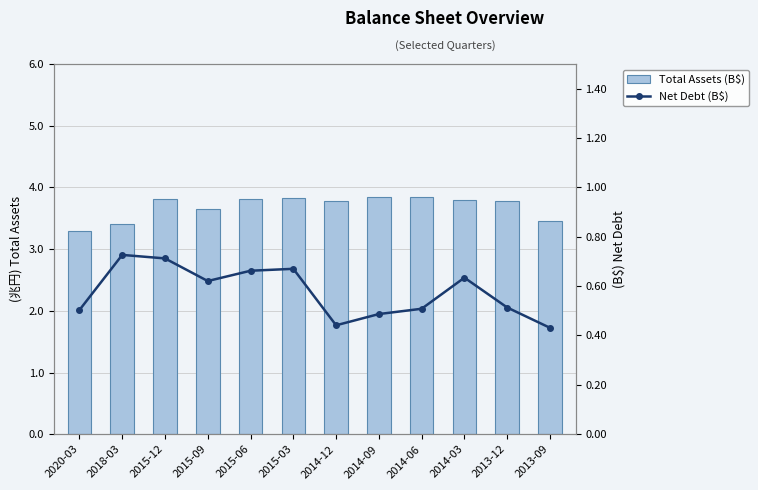

How many series are shown in this chart?

2